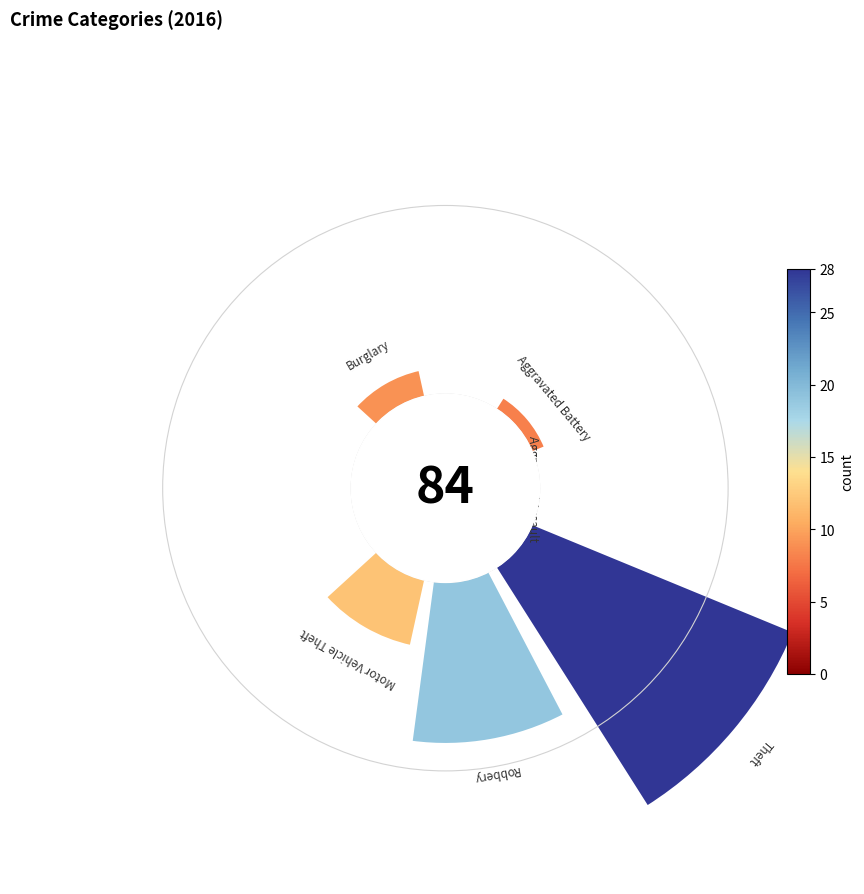

Does any single category account for the majority?

No